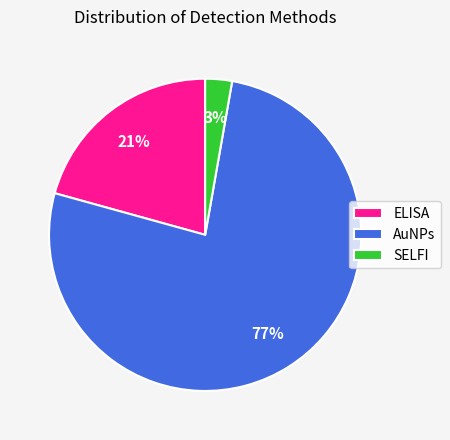

The SELFI slice represents 11% of the pie. True or false?

False